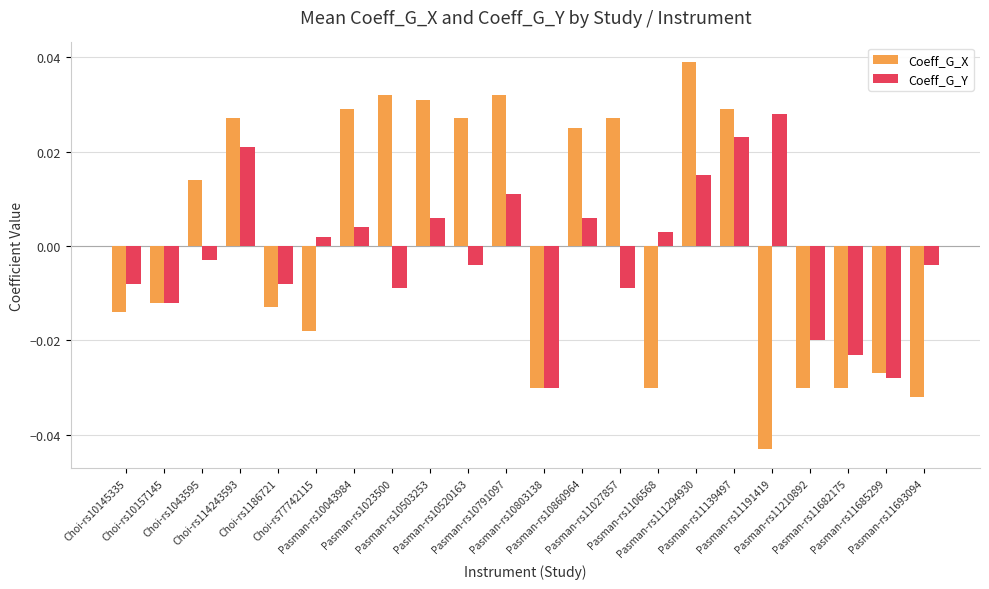

Rank the series by their average value, from highest to lowest.

Coeff_G_X, Coeff_G_Y